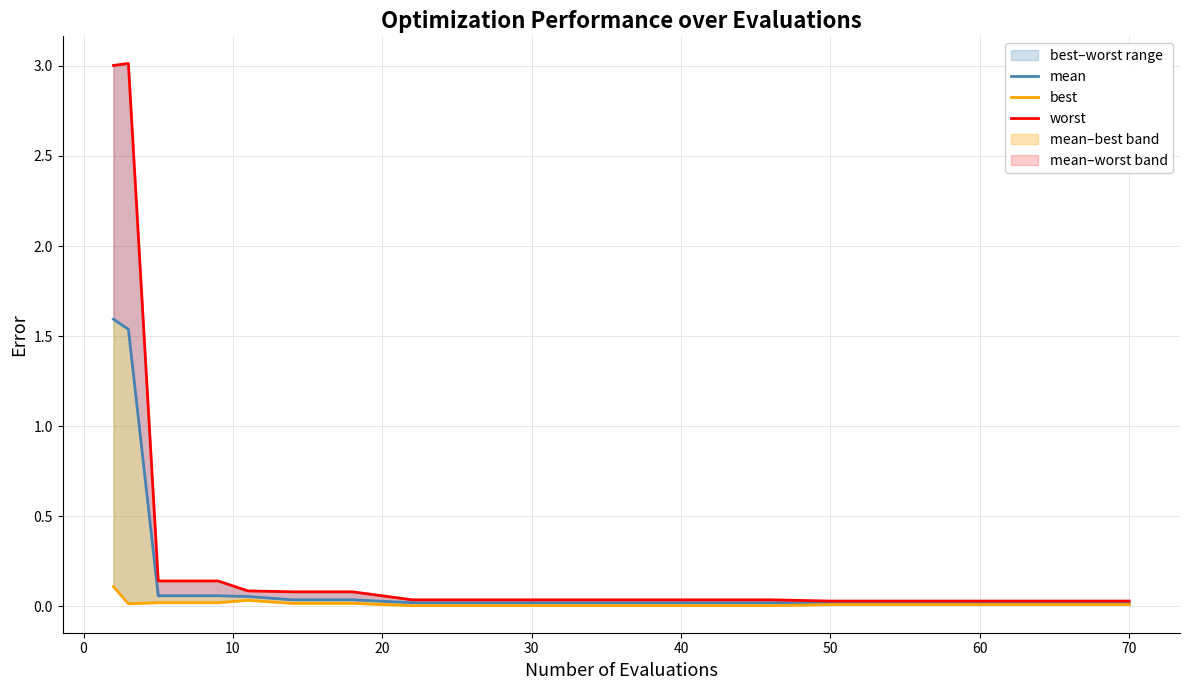

Which series changed the most between 30 and 70?

worst